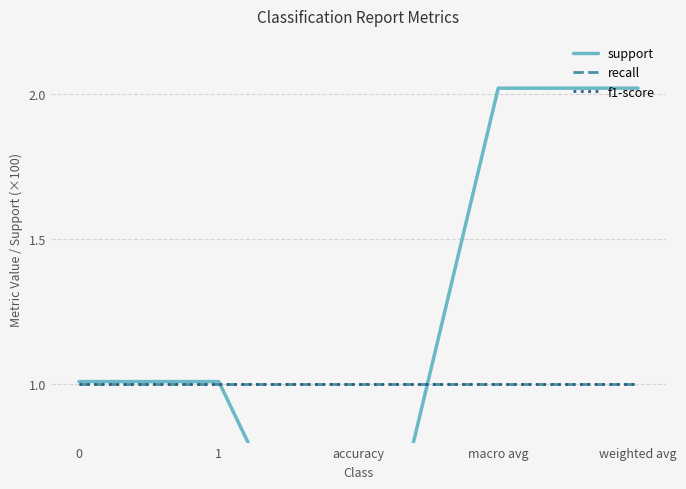

List the labels in order of support value, largest first.

macro avg, weighted avg, 0, 1, accuracy